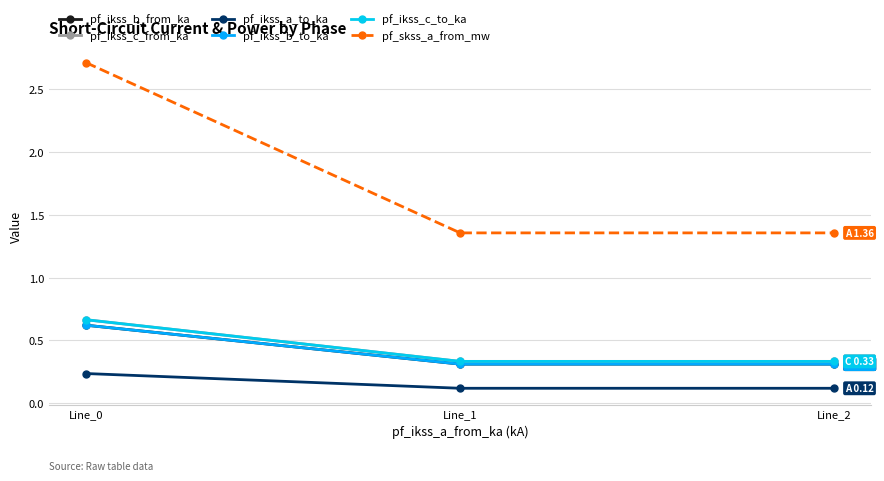

Is this an area chart (filled region under the line)?

No